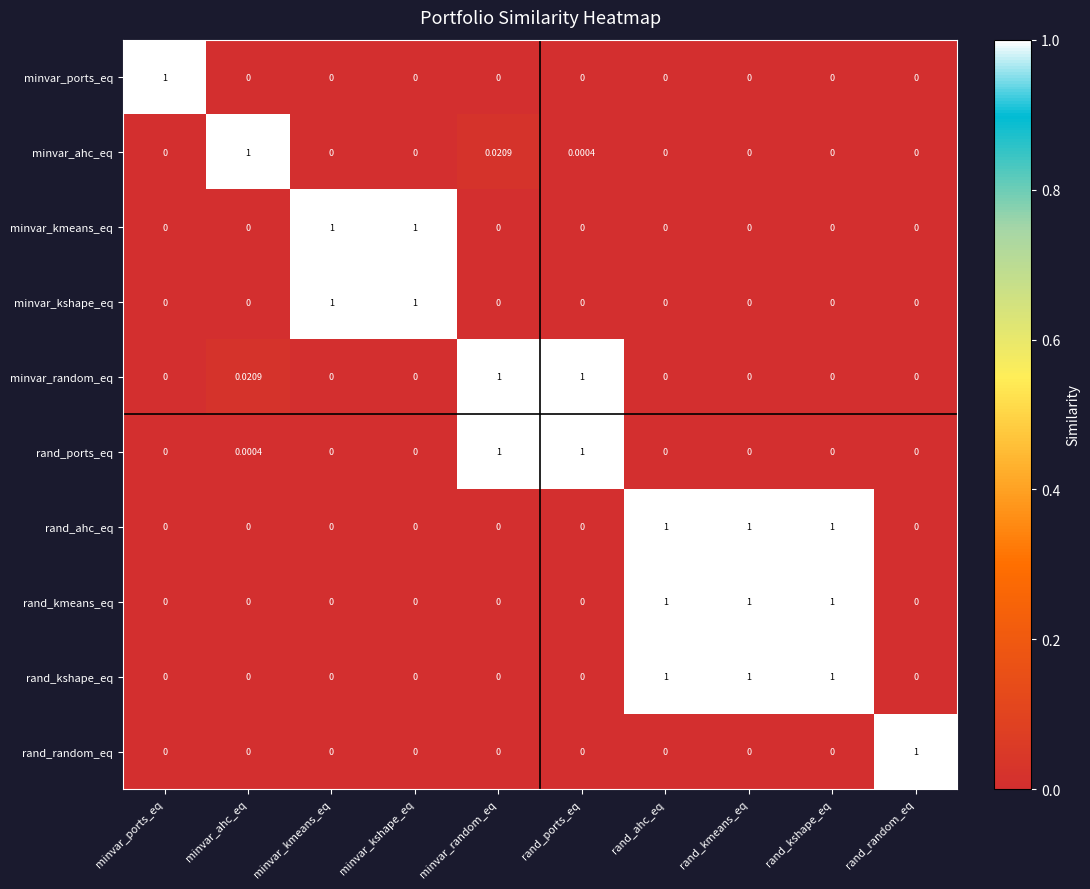

At which label does minvar_ports_eq reach its peak?

minvar_ports_eq